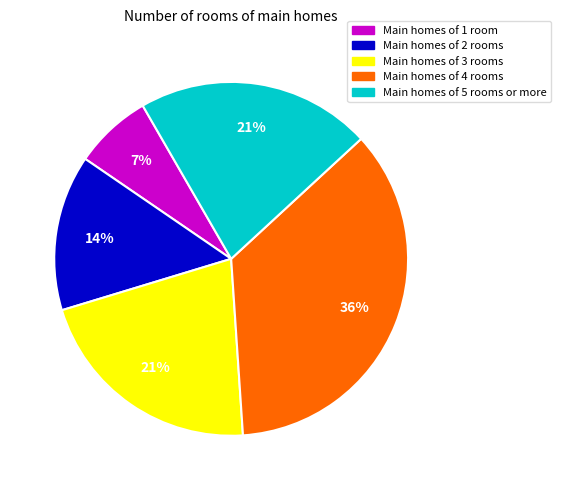

Is there any slice that represents more than half of the pie?

No